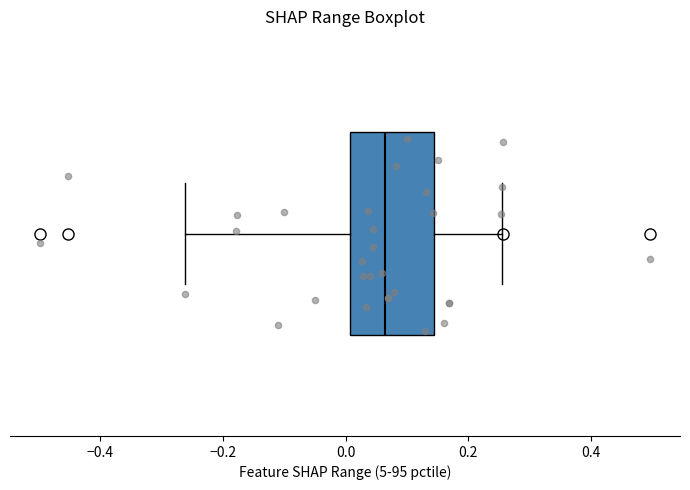

Transcribe this box plot: give where the median line is, the range the box spans, and where the two whiskers end, as read against the x-axis. The values are not printed on the chart, so give them approximately, as read against the axis.

median 0.06, box 0.00 to 0.14, whiskers -0.26 to 0.26